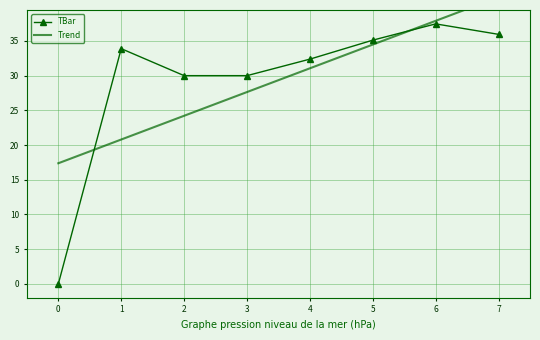

Reading left to right, list all the values displayed in this chart.

TBar: 0=0.0	1=33.9	2=30.0	3=30.0	4=32.4	5=35.1	6=37.5	7=35.9
Trend: 0=17.4	1=20.8	2=24.2	3=27.6	4=31.1	5=34.5	6=37.9	7=41.3